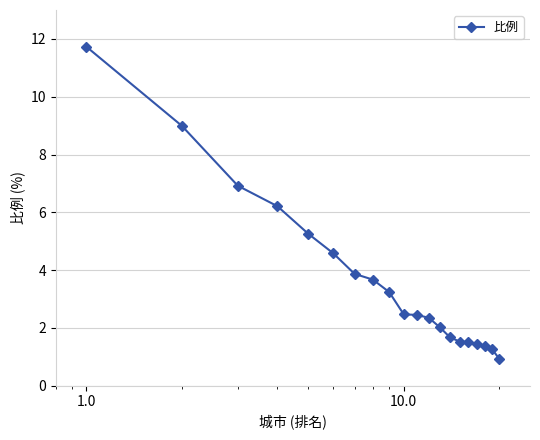

What is the smallest value displayed?

0.9